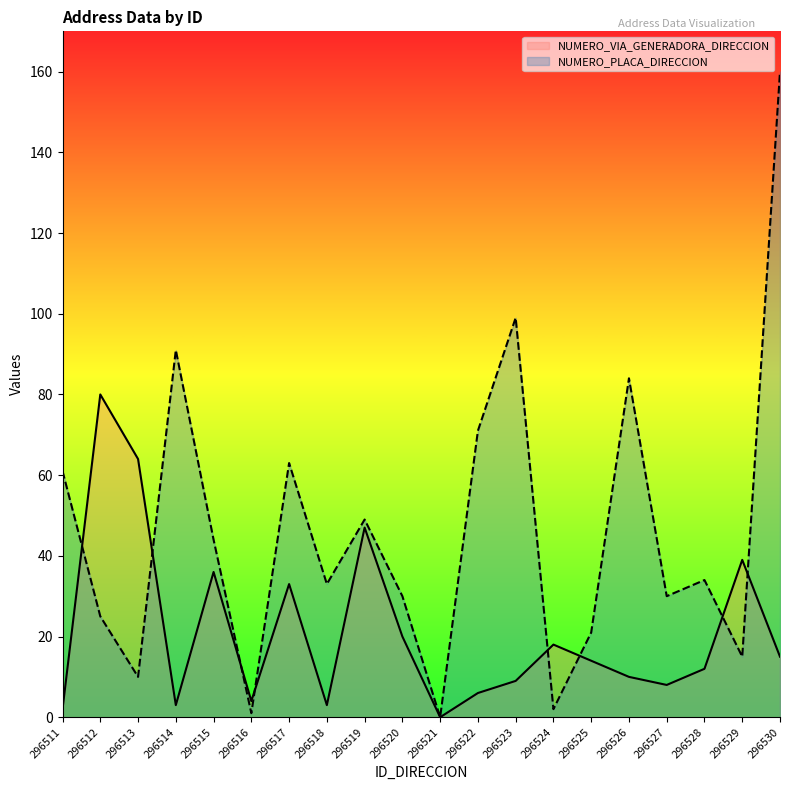

What is the difference between the NUMERO_PLACA_DIRECCION values at 296514 and 296518?

58